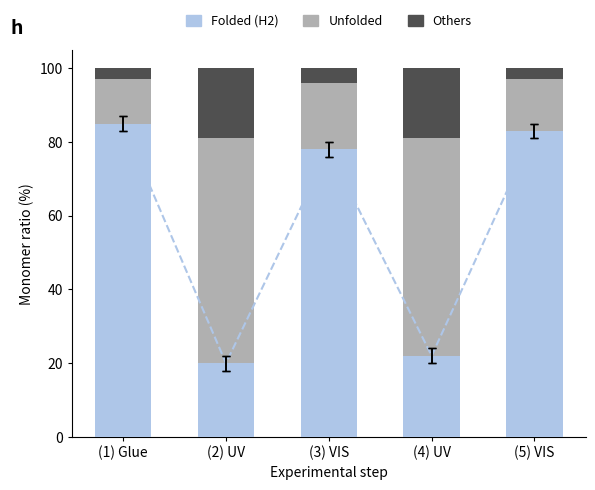

True or false: Folded (H2) has a value of 116 at (3) VIS.

False